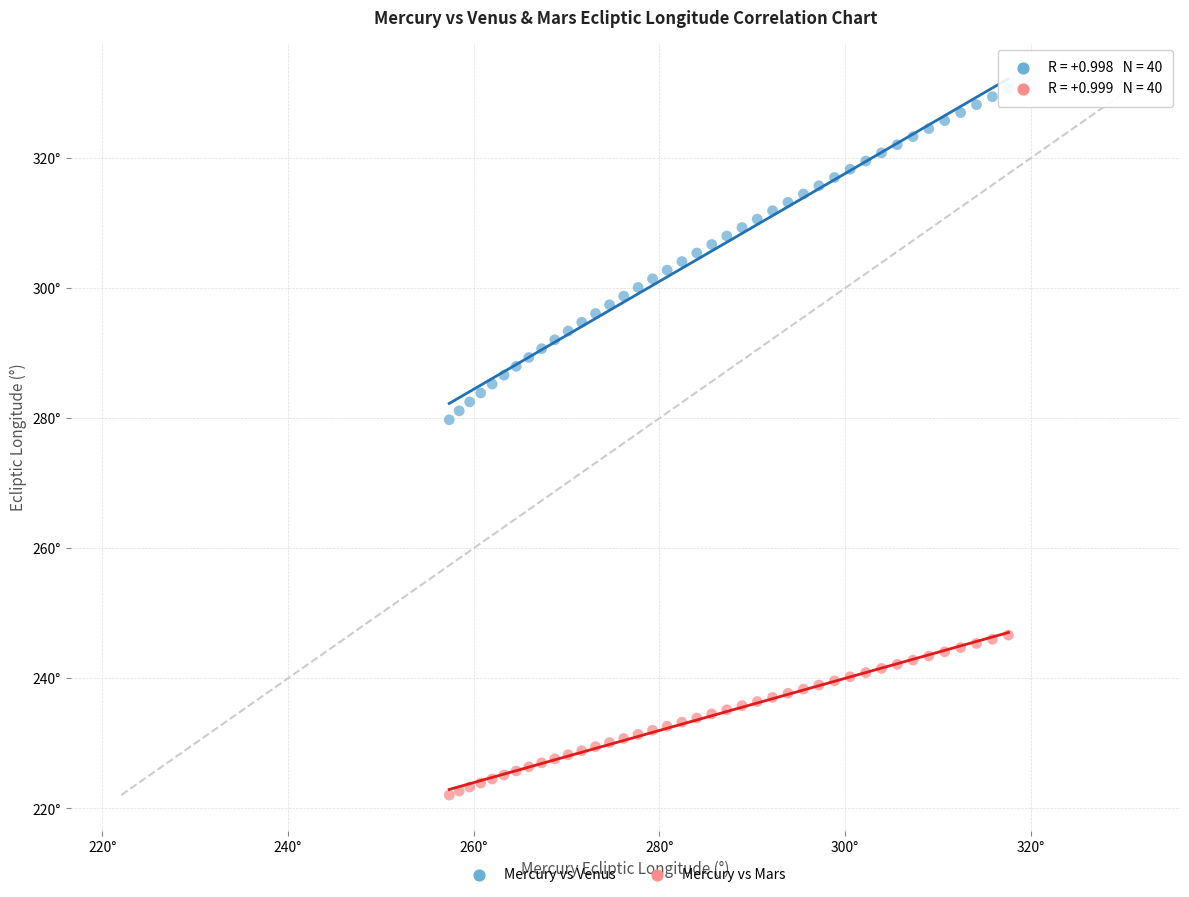

What are all the series names shown in the legend?

Mercury vs Venus, Mercury vs Mars